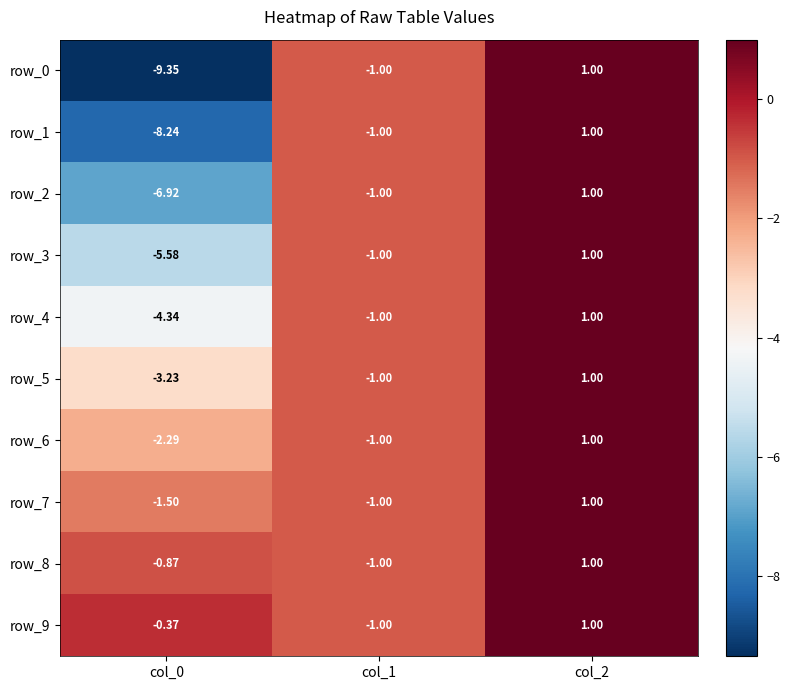

How many values in the row_7 series exceed -1?

1